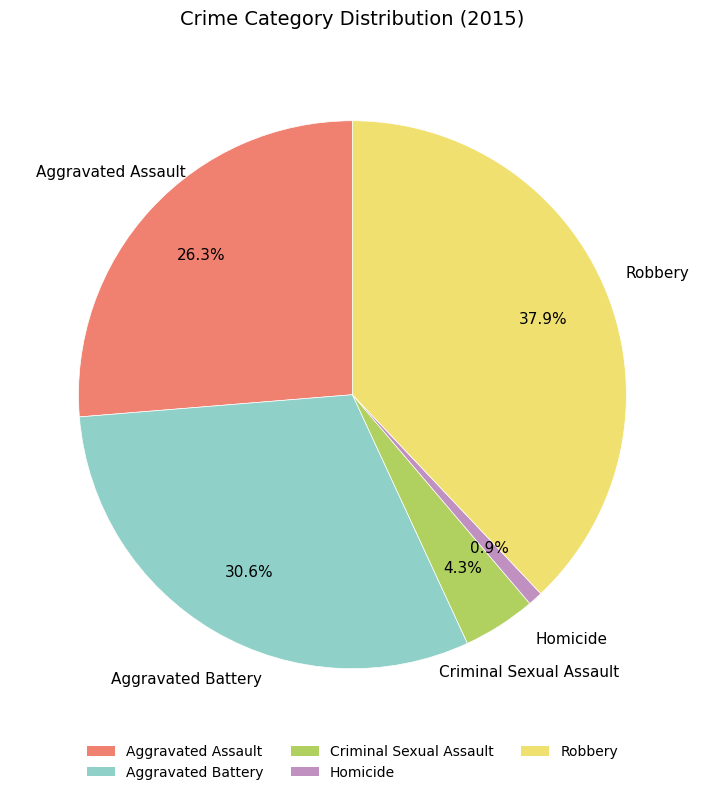

Rank the categories by value from lowest to highest.

Homicide, Criminal Sexual Assault, Aggravated Assault, Aggravated Battery, Robbery